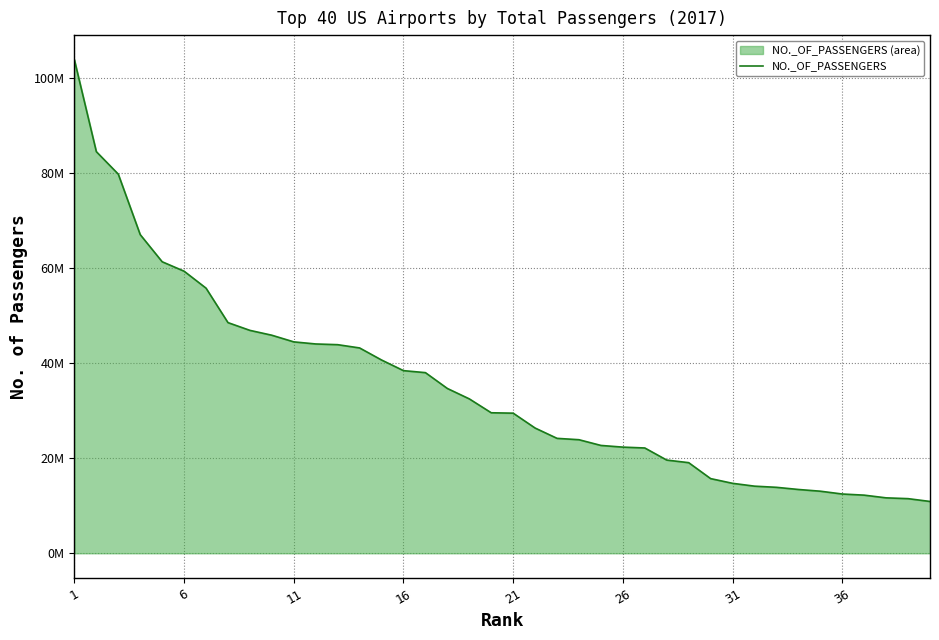

Does the chart display data point markers on the line(s)?

No